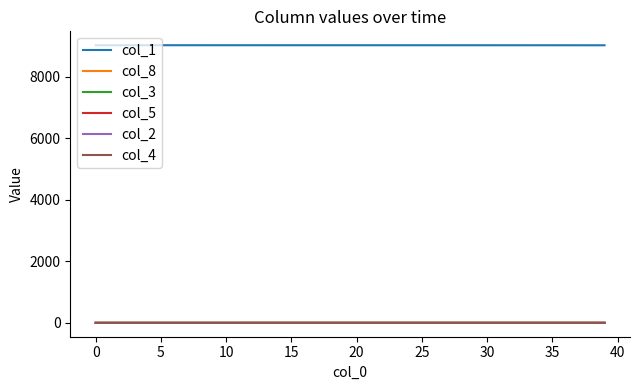

True or false: col_2 and col_1 intersect in this chart.

False